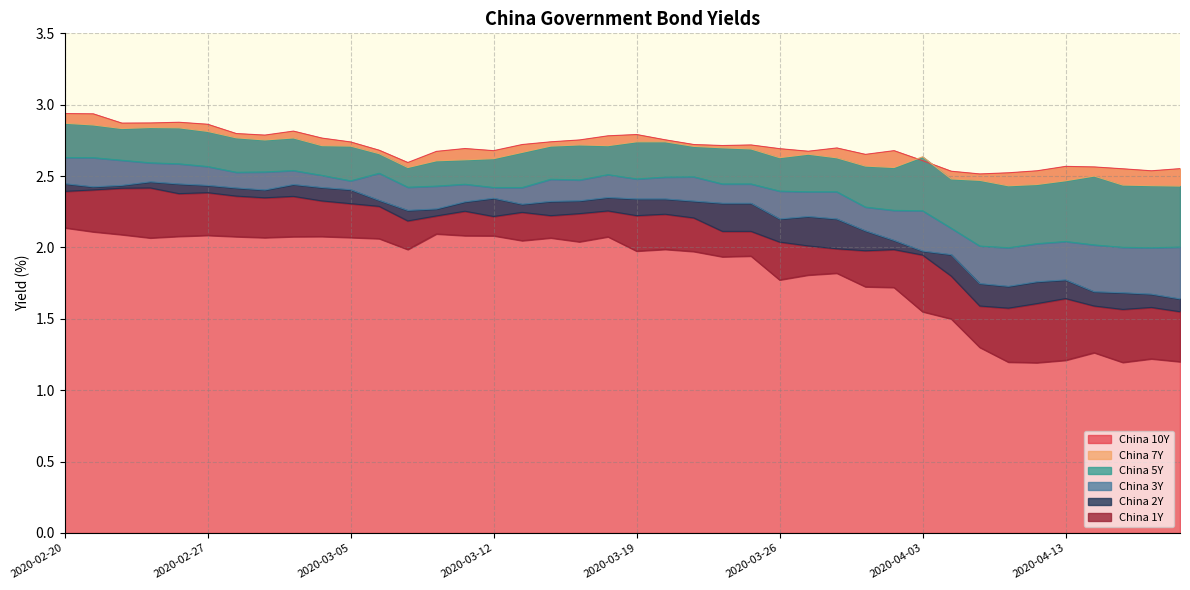

In China 2Y, how many points are lower than both neighbors (excluding endpoints)?

9